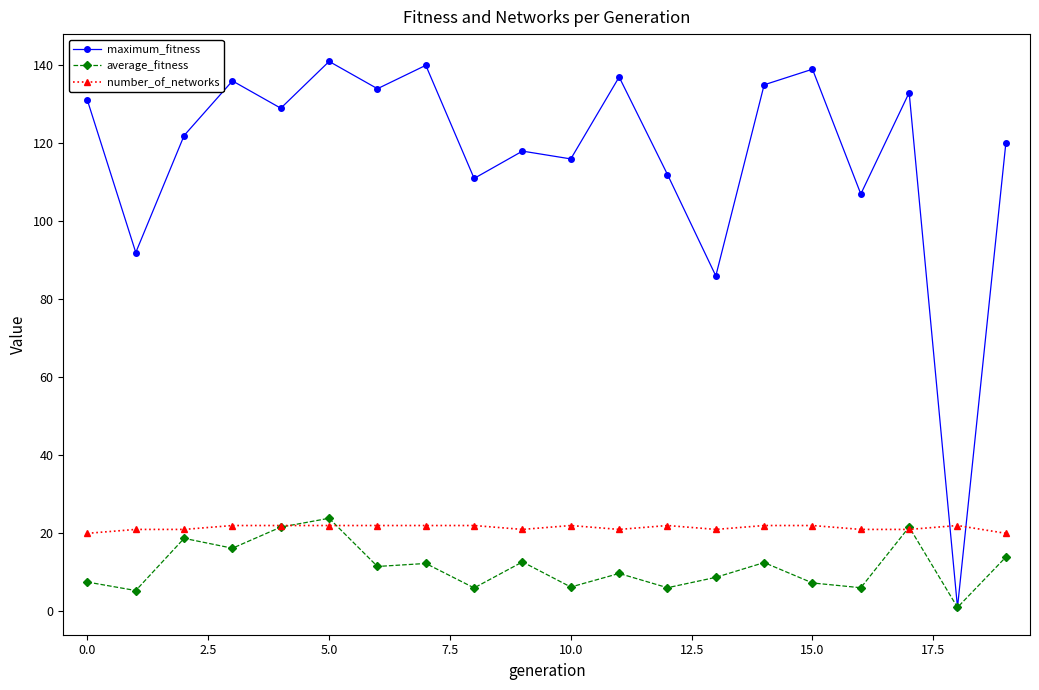

True or false: maximum_fitness has more than 1 points higher than both neighbors.

True